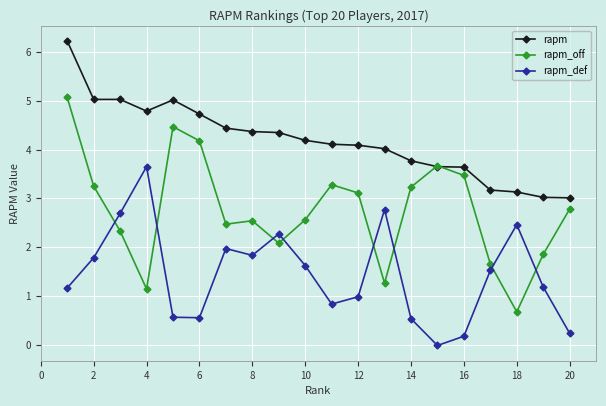

How many distinct data groups are displayed?

3